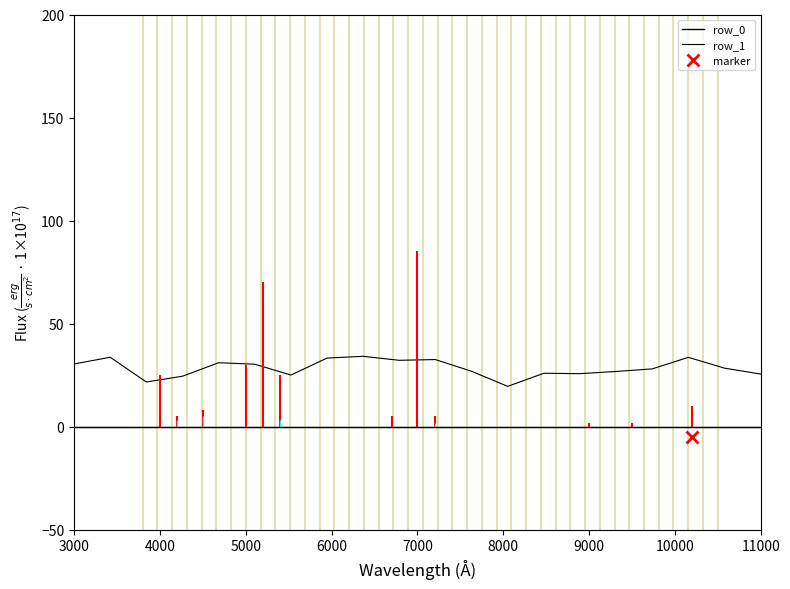

Which series has the largest total across all categories?

row_1